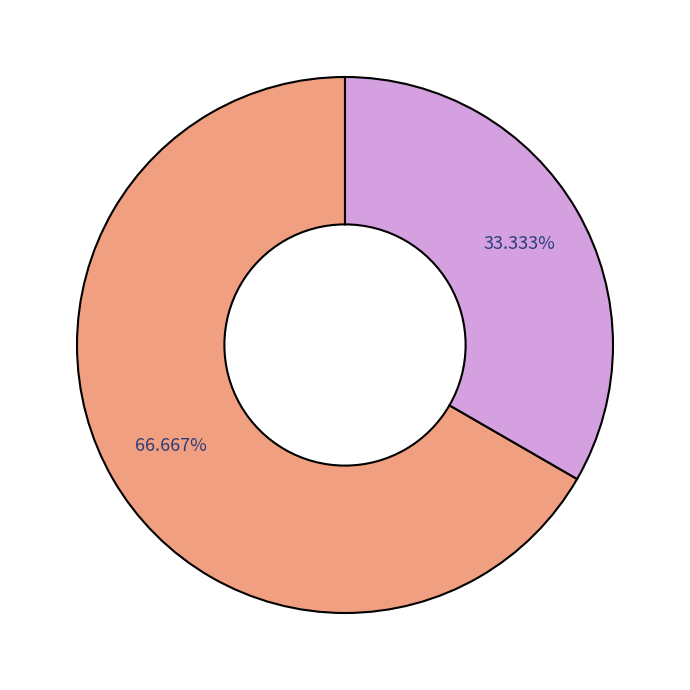

Is there any slice that represents more than half of the pie?

Yes